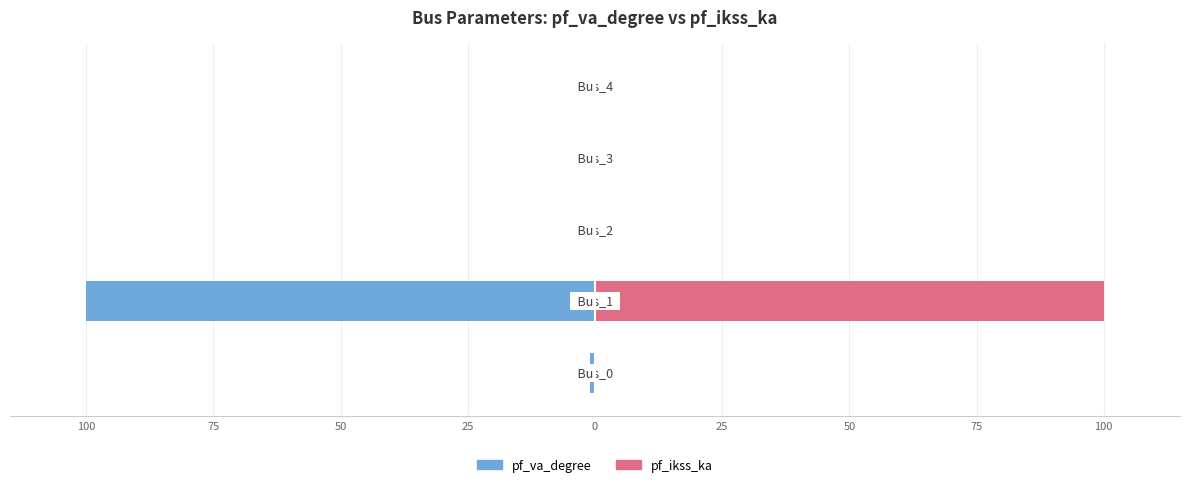

The pf_ikss_ka series shows -43.4 at 100. True or false?

False